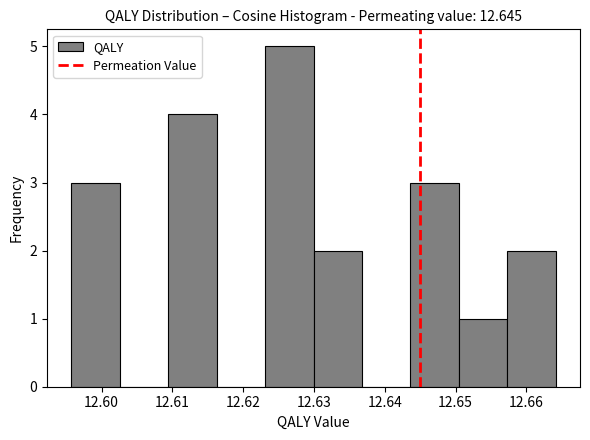

Reading left to right, list every bar in this chart as the range it spans on the x-axis followed by its height. Neither the bar edges nor the heights are printed on the chart, so give them approximately, as read against the axes.

12.596 to 12.603: 3
12.603 to 12.609: 0
12.609 to 12.616: 4
12.616 to 12.623: 0
12.623 to 12.630: 5
12.630 to 12.637: 2
12.637 to 12.644: 0
12.644 to 12.650: 3
12.650 to 12.657: 1
12.657 to 12.664: 2